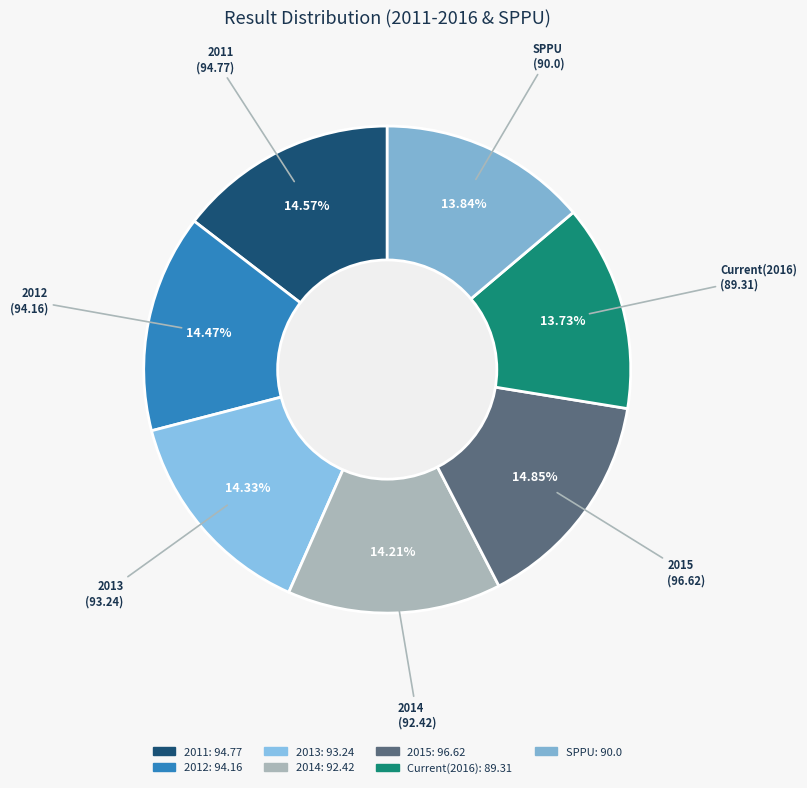

What is the ratio of the value at 2014 to the value at 2013?

1.0